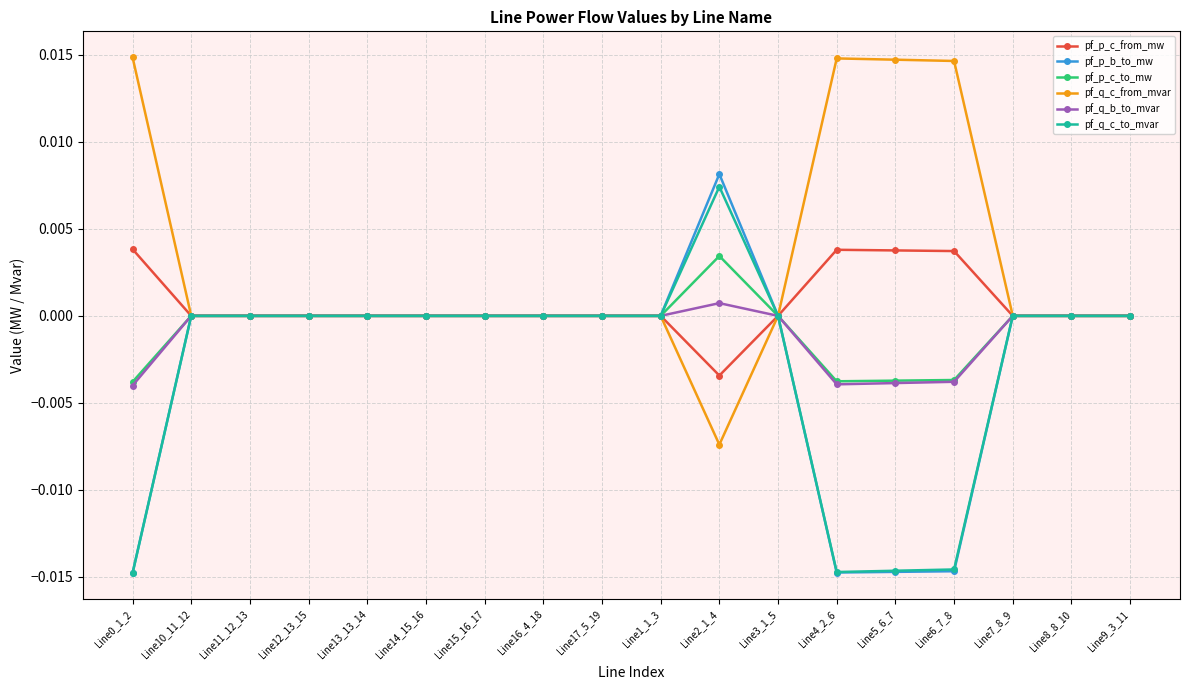

What are all the series names shown in the legend?

pf_p_c_from_mw, pf_p_b_to_mw, pf_p_c_to_mw, pf_q_c_from_mvar, pf_q_b_to_mvar, pf_q_c_to_mvar